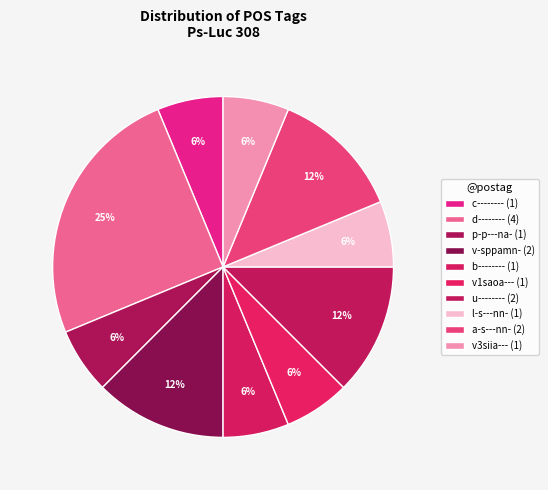

How many segments does this pie chart have?

10